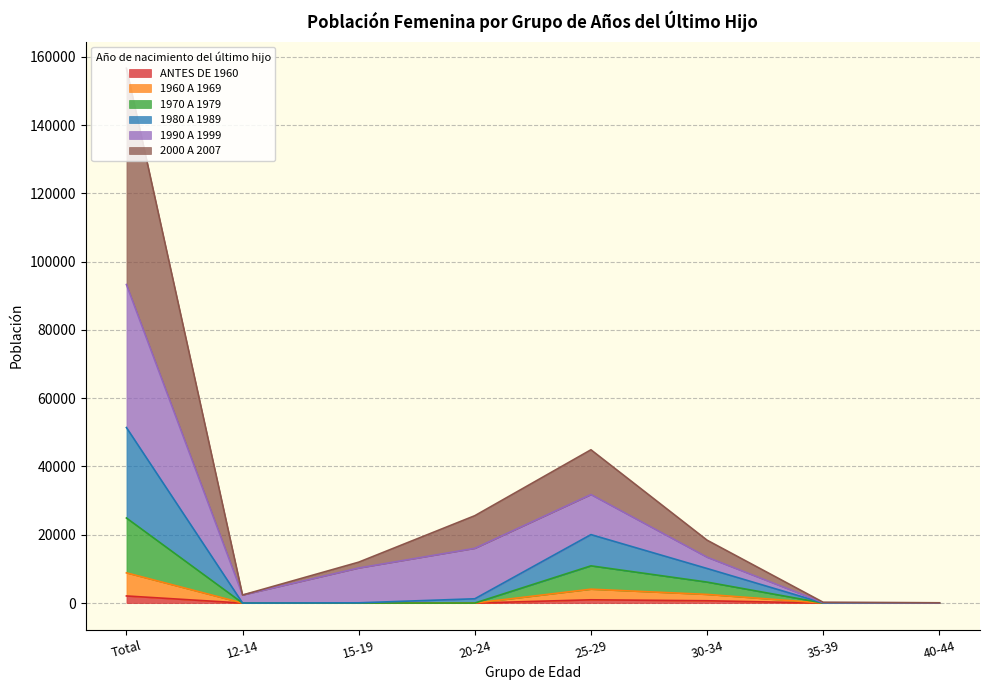

At which category is the sum across all series the highest?

Total